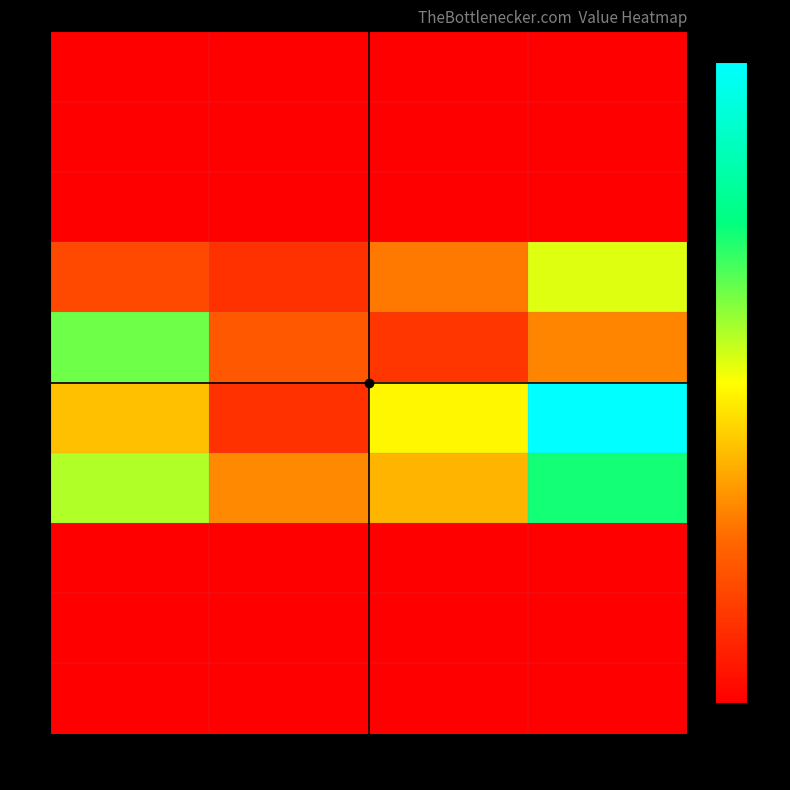

Which has a higher value, 4 or 1?

4